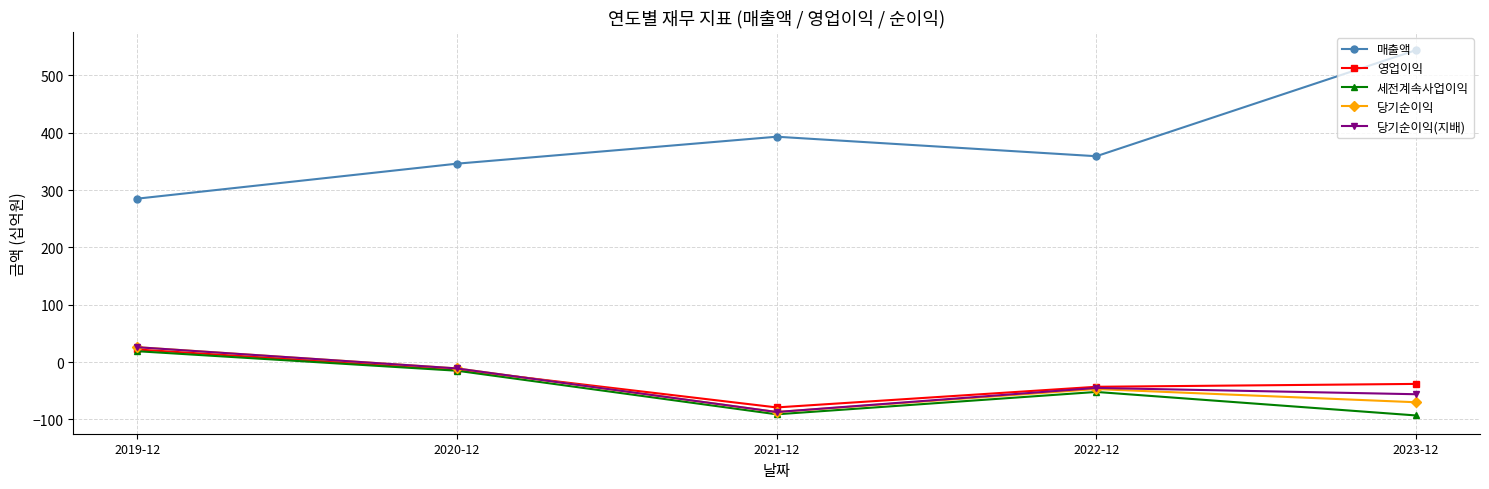

True or false: 당기순이익(지배) has more than 2 points higher than both neighbors.

False